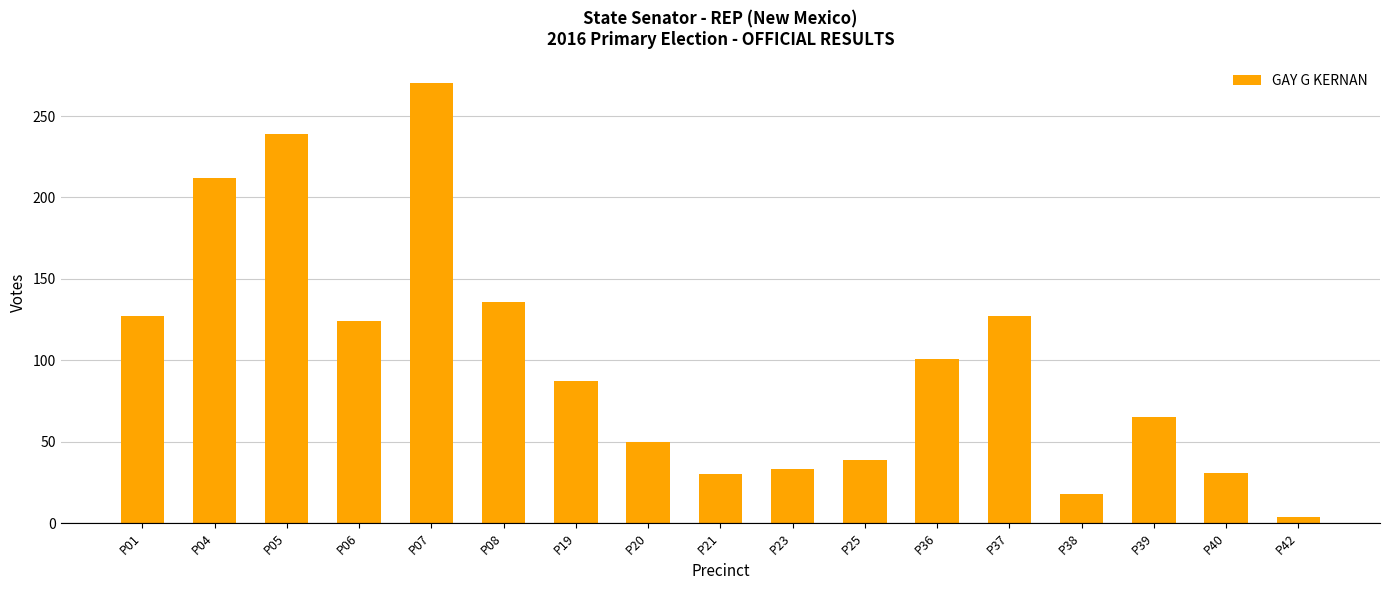

Which category has the lowest value across all series?

P42